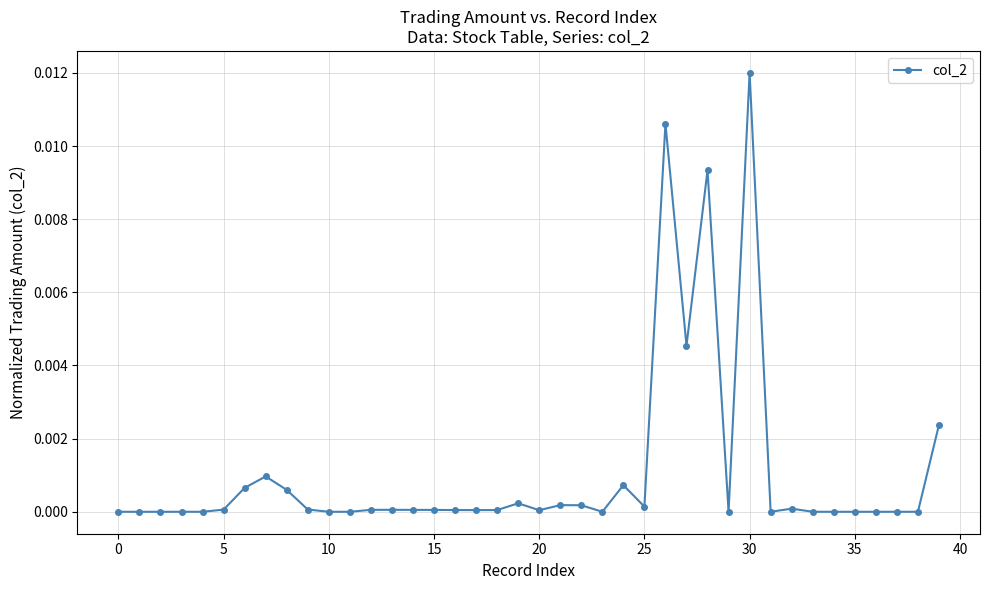

True or false: the data has more than 2 interior local peaks.

True